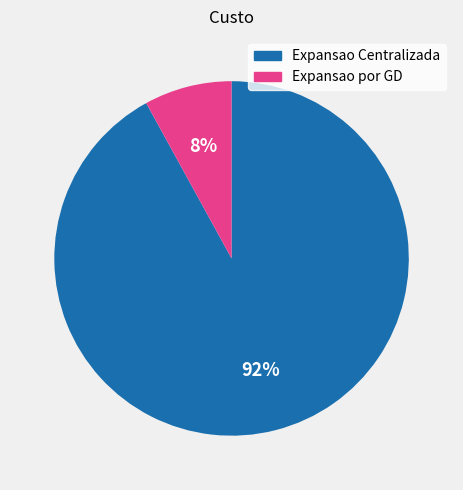

To the nearest percent, what is the difference between the largest and smallest slice percentages?

84%